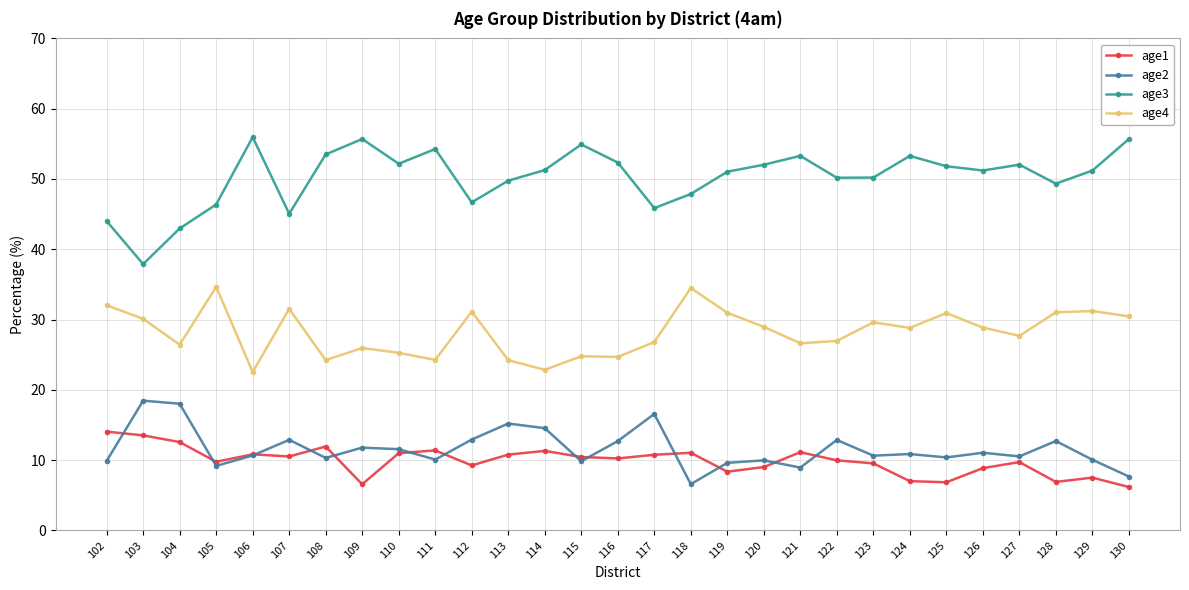

Rank the series by their maximum value, from highest to lowest.

age3, age4, age2, age1